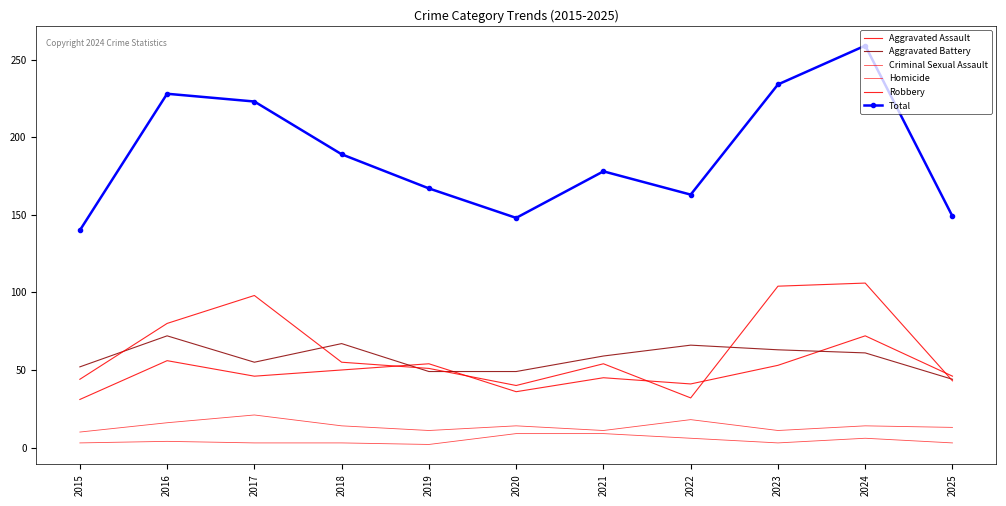

In Criminal Sexual Assault, how many points are higher than both neighbors (excluding endpoints)?

4